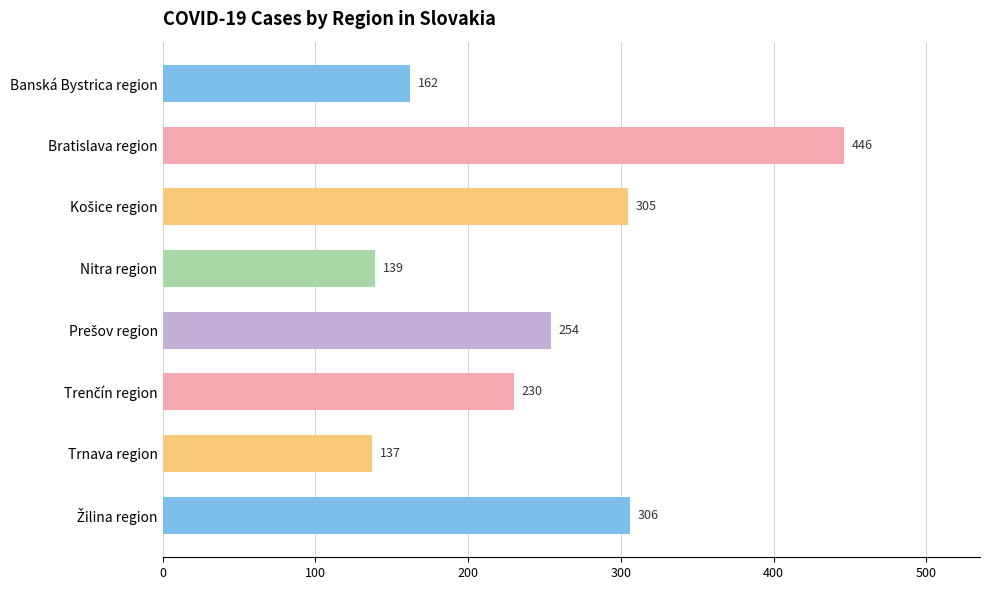

Which has a higher value, Bratislava region or Banská Bystrica region?

Bratislava region